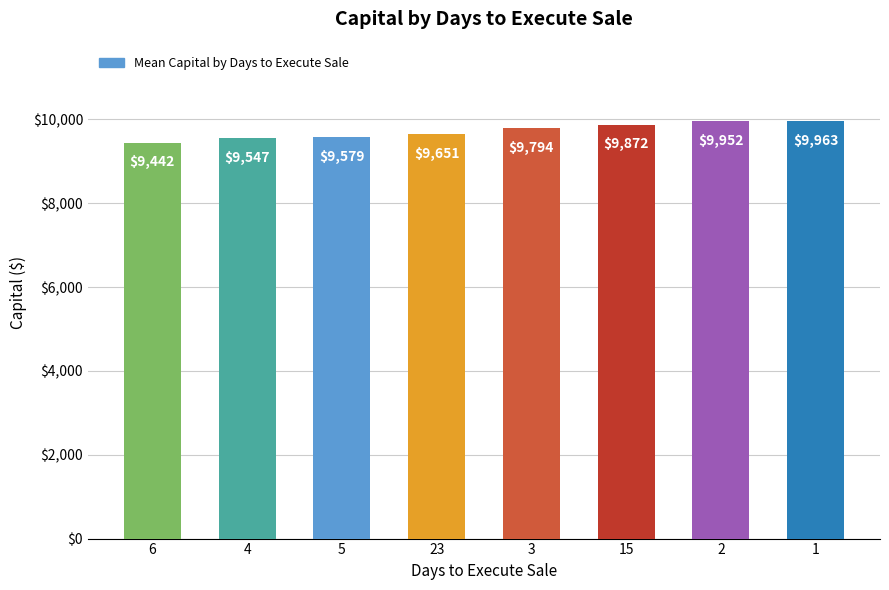

What is the average value?

9725.0